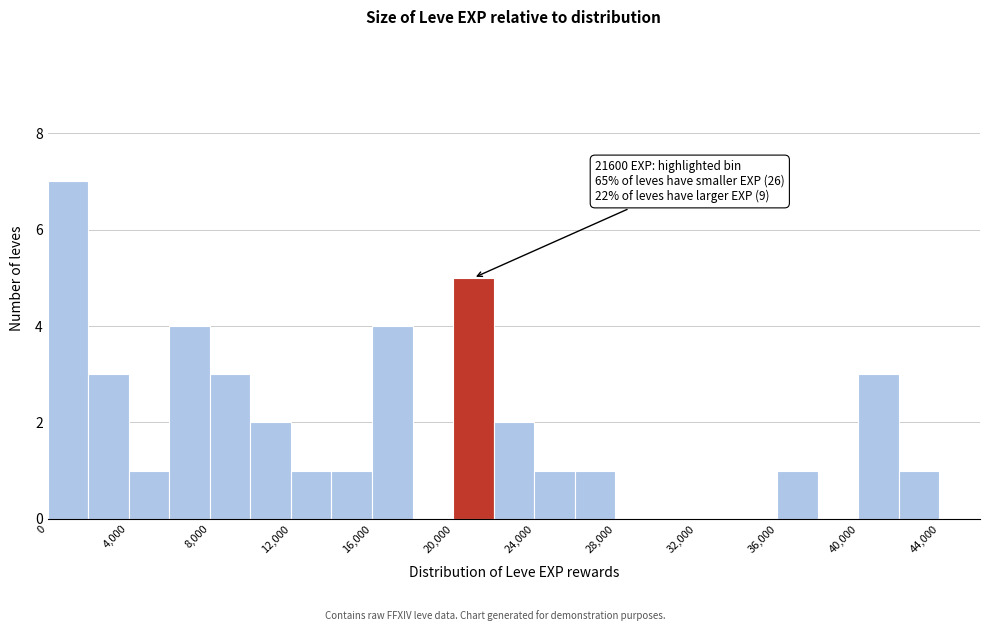

Over which range of the x-axis is the bar tallest?

0 to 2000